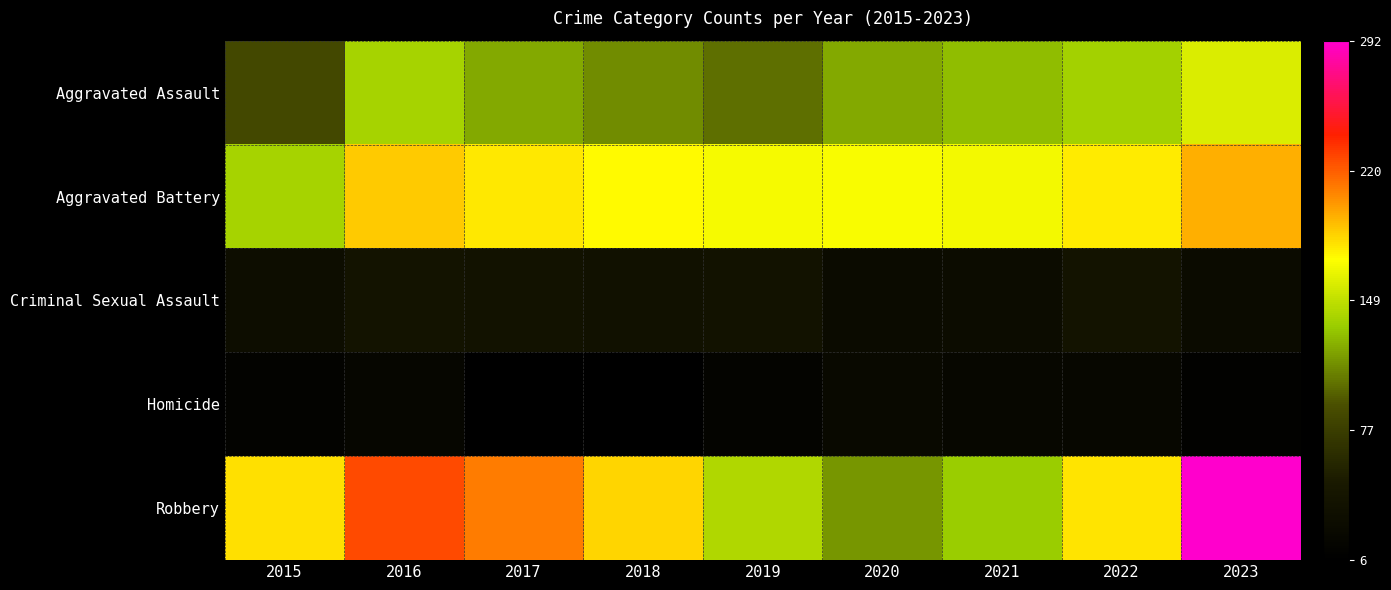

What is the smallest value displayed?

6